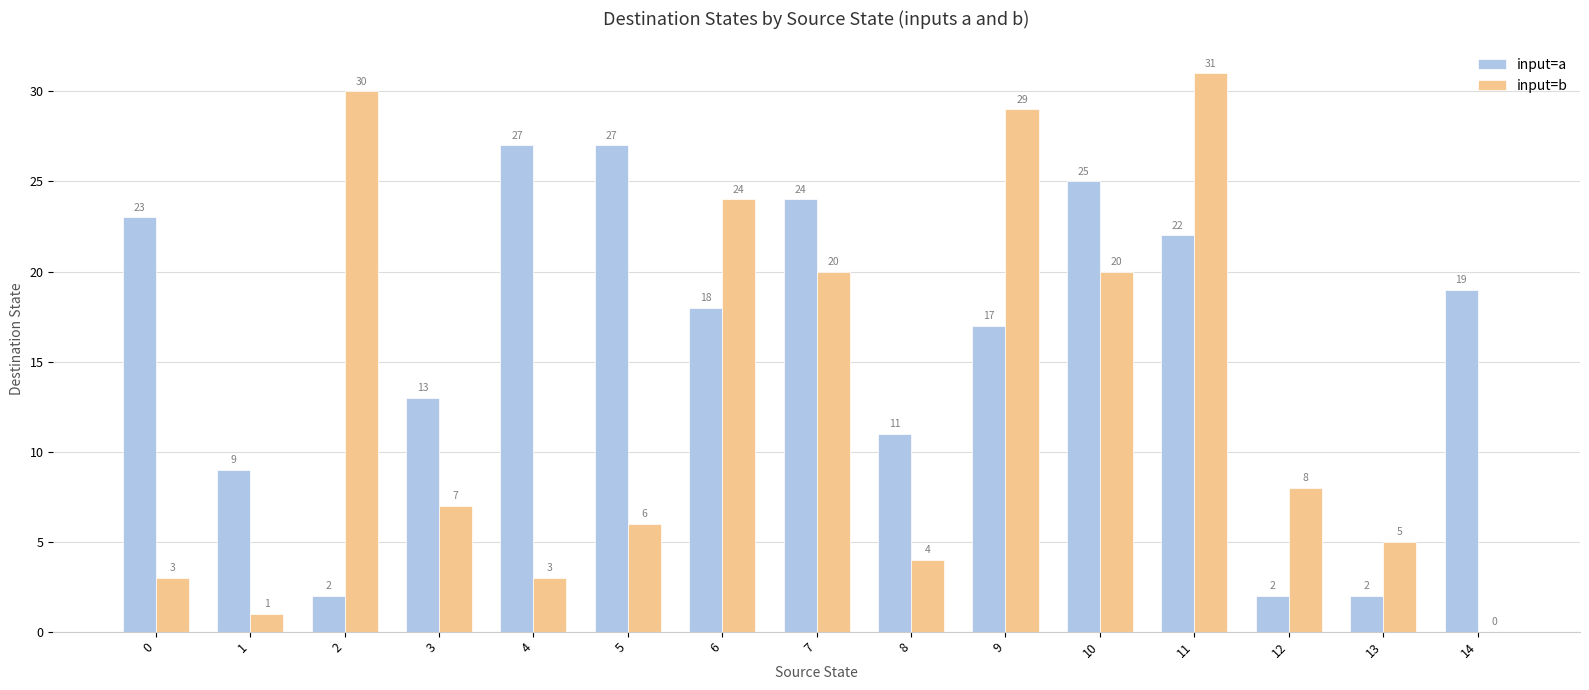

Is the value of input=b at 12 greater than the value of input=a at 3?

No